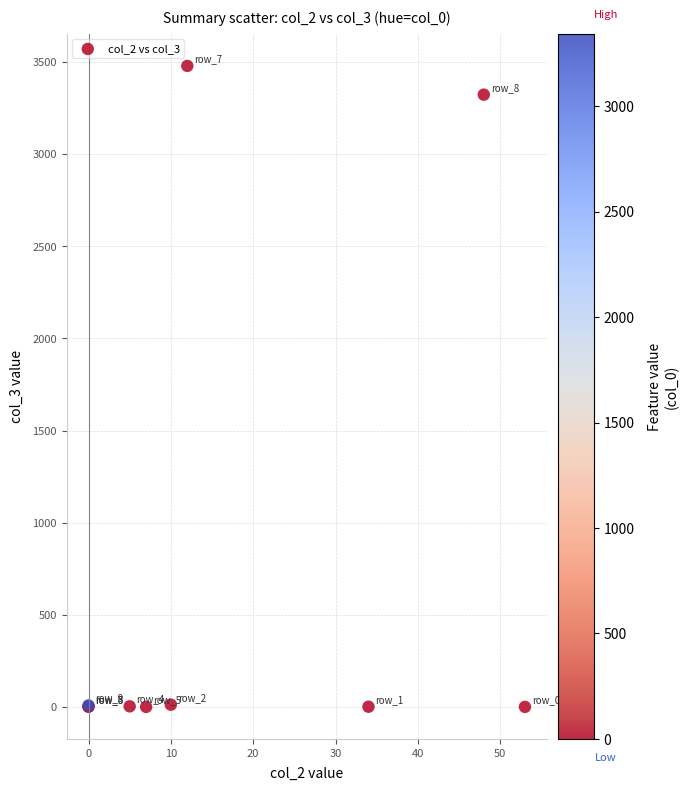

What Y value in the scatter plot is closest to 1739?

3323